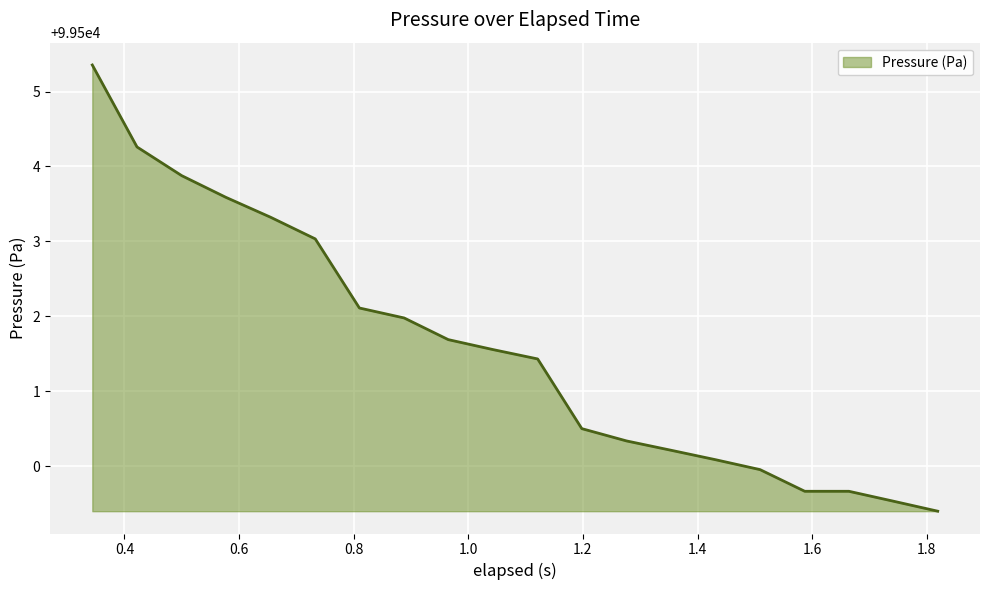

What is the minimum value shown in the chart?

99499.4